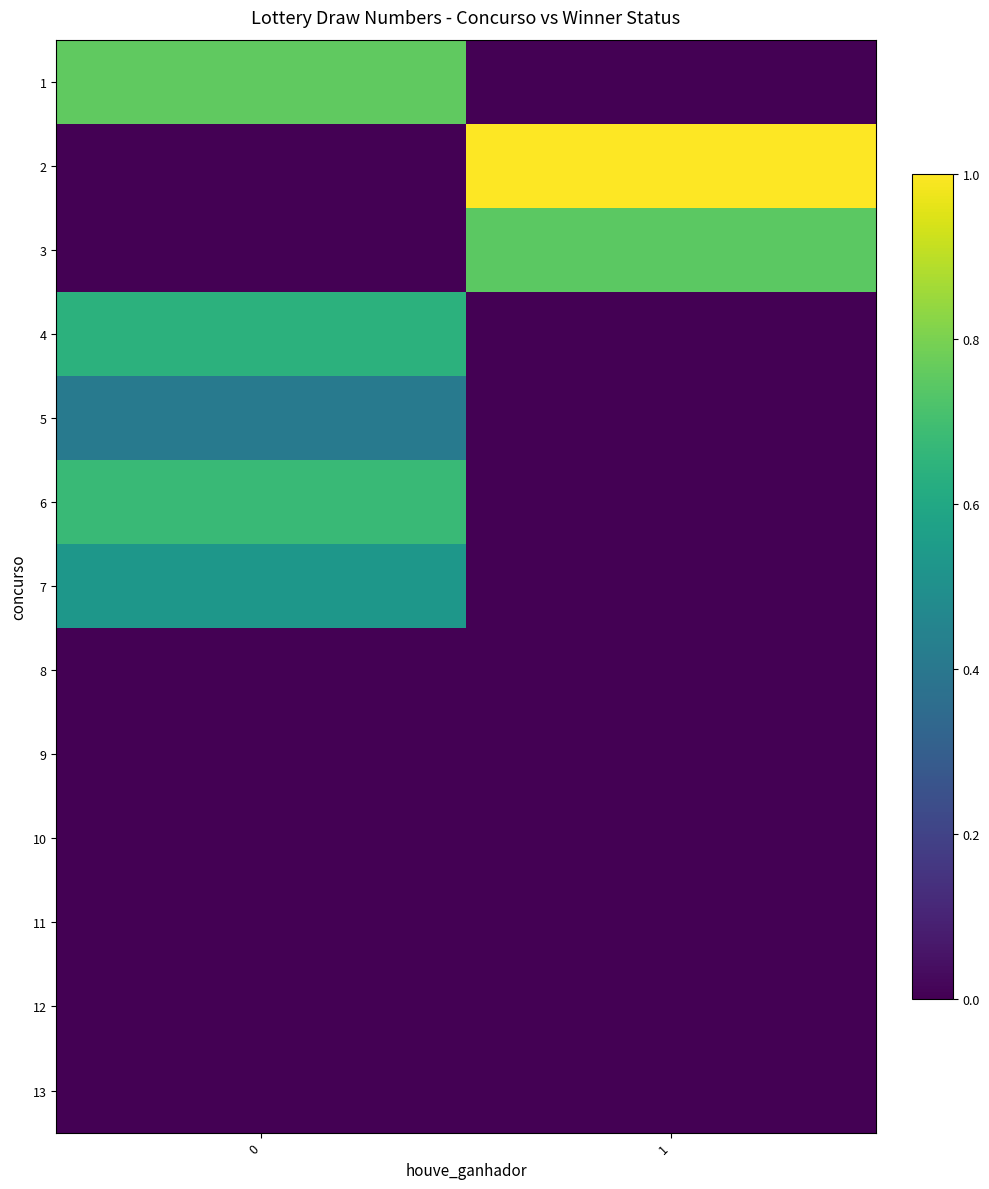

What is the spread (max minus min) of values at 1?

1.0